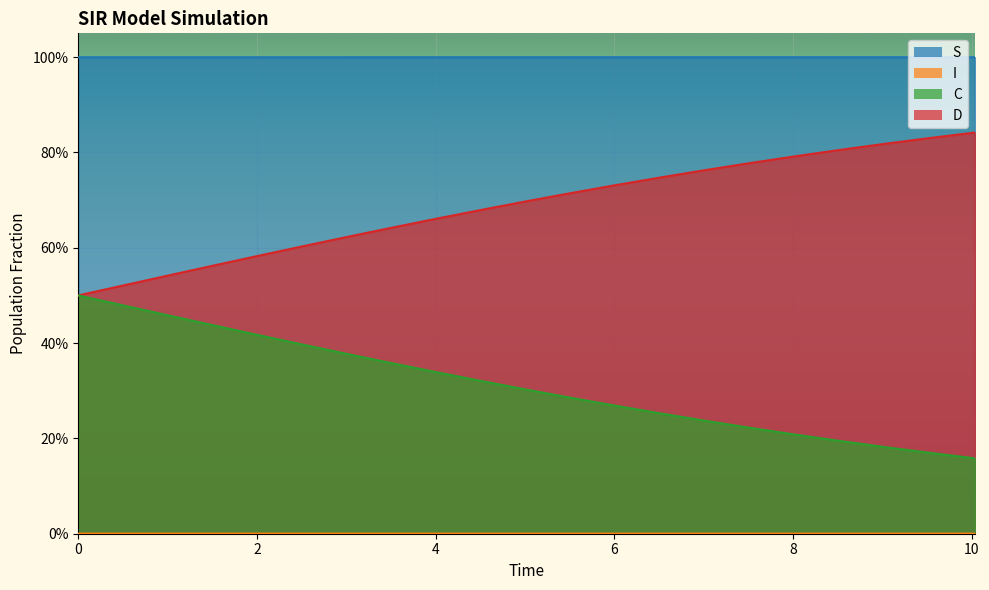

True or false: I and C intersect in this chart.

False